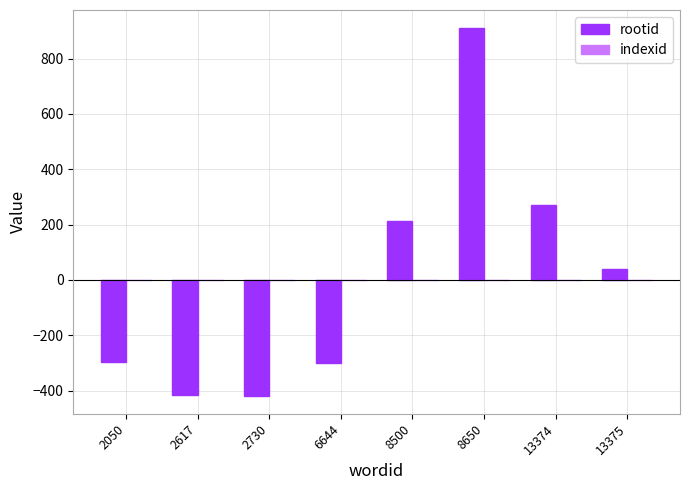

Are the bars grouped side by side (vs. stacked)?

No